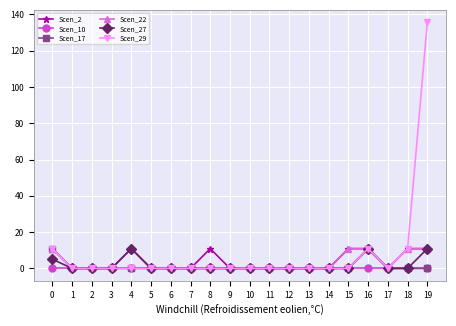

Reading right to left, transcribe all the data shown in this chart.

Scen_2: 10.9	10.9	0.0	10.9	10.9	0.0	0.0	0.0	0.0	0.0	0.0	10.9	0.0	0.0	0.0	10.9	0.0	0.0	0.0	10.9
Scen_10: 0.0	0.0	0.0	0.0	0.0	0.0	0.0	0.0	0.0	0.0	0.0	0.0	0.0	0.0	0.0	0.0	0.0	0.0	0.0	0.0
Scen_17: 0.0	0.0	0.0	10.9	0.0	0.0	0.0	0.0	0.0	0.0	0.0	0.0	0.0	0.0	0.0	0.0	0.0	0.0	0.0	10.9
Scen_22: 10.9	10.9	0.0	10.9	10.9	0.0	0.0	0.0	0.0	0.0	0.0	0.0	0.0	0.0	0.0	10.9	0.0	0.0	0.0	10.9
Scen_27: 10.9	0.0	0.0	10.9	0.0	0.0	0.0	0.0	0.0	0.0	0.0	0.0	0.0	0.0	0.0	10.9	0.0	0.0	0.0	5.1
Scen_29: 135.7	10.9	0.0	10.9	0.0	0.0	0.0	0.0	0.0	0.0	0.0	0.0	0.0	0.0	0.0	0.0	0.0	0.0	0.0	10.9